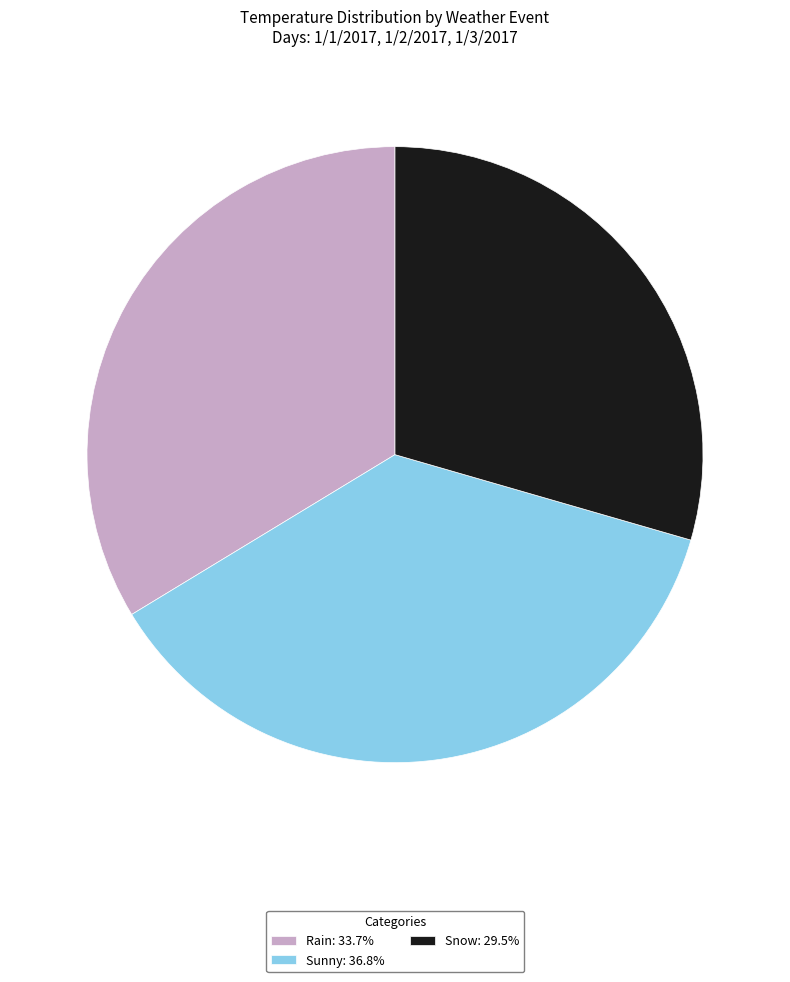

Combined, do Rain and Snow account for over 50%?

Yes